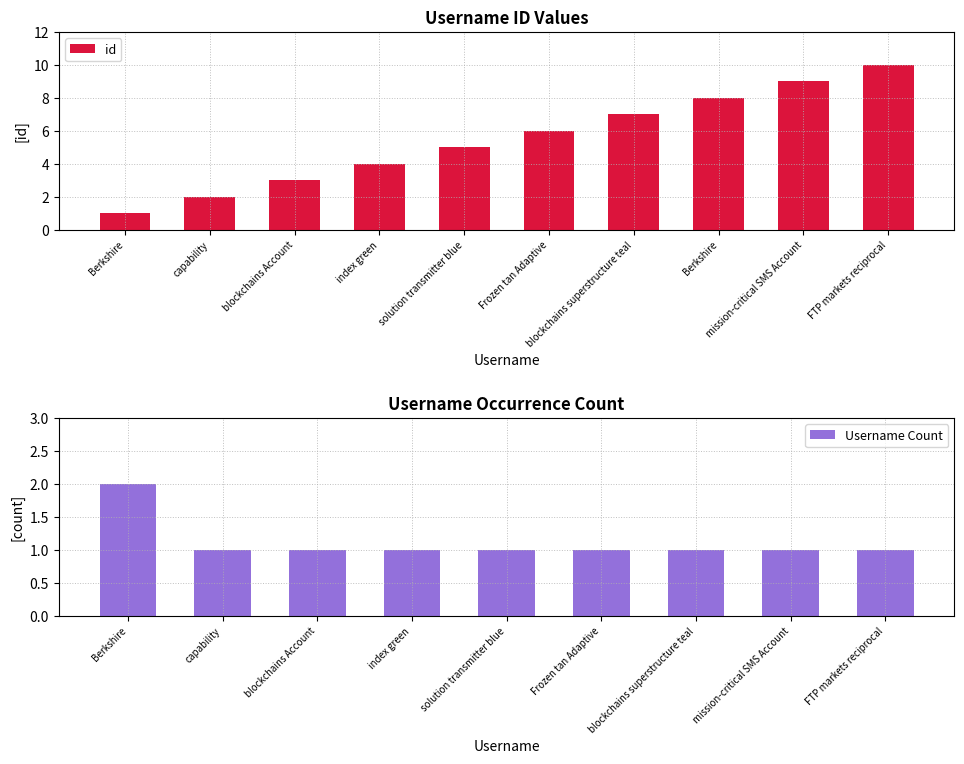

What is the sum of the values at index green and capability?

6